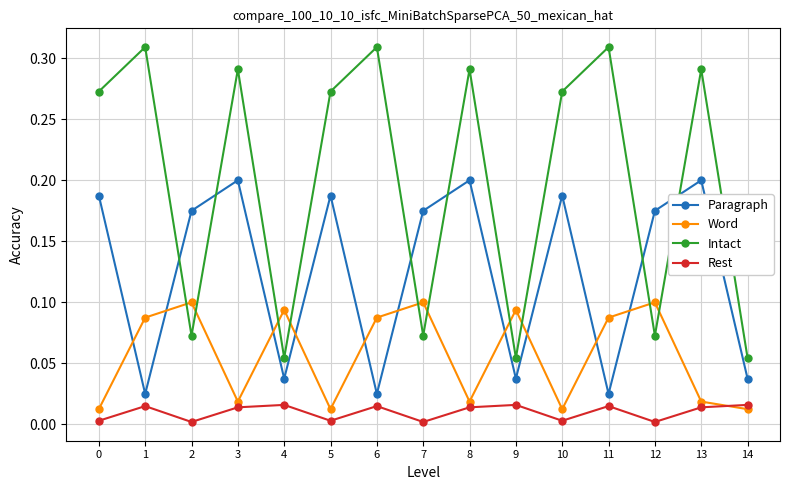

Which series has the largest range (max minus min)?

Intact